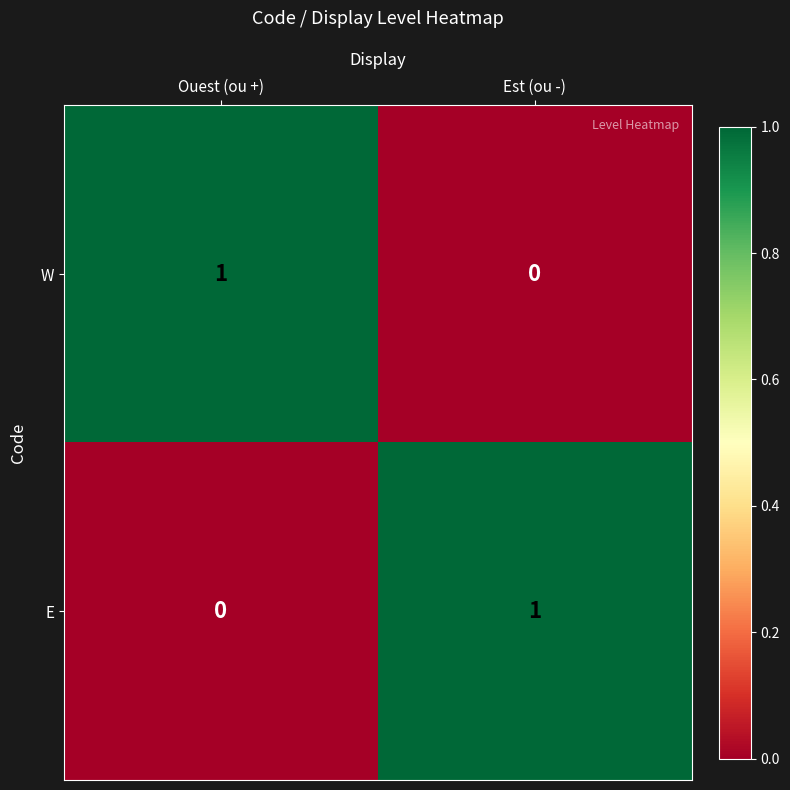

Rank the series at Ouest (ou +) from lowest to highest value.

E, W